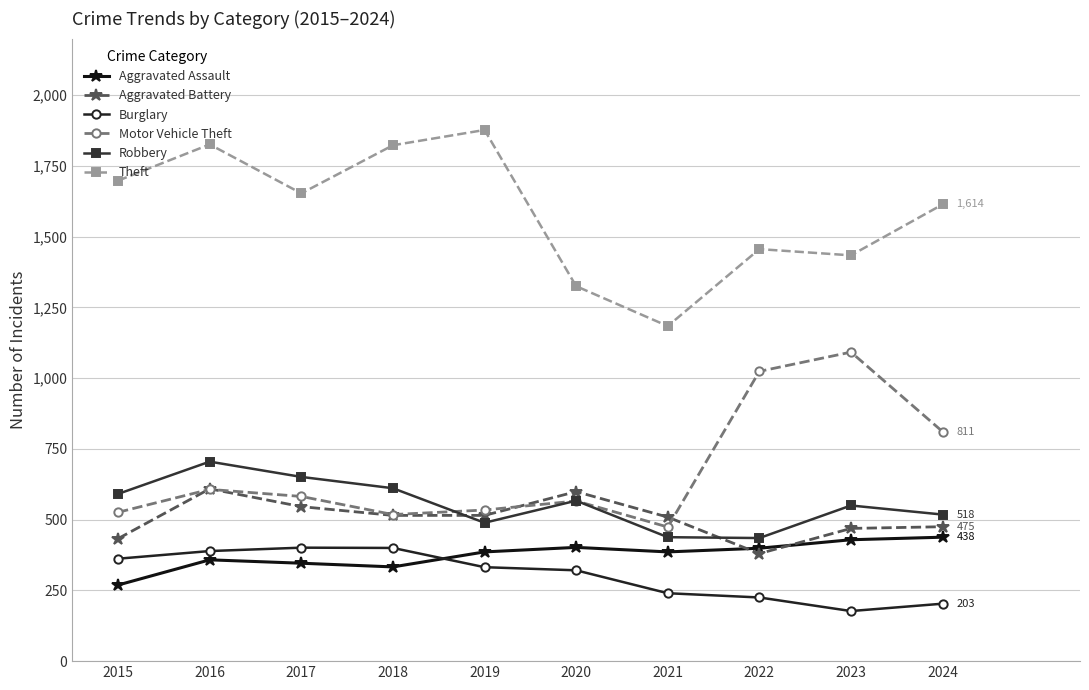

True or false: Theft and Motor Vehicle Theft intersect in this chart.

False